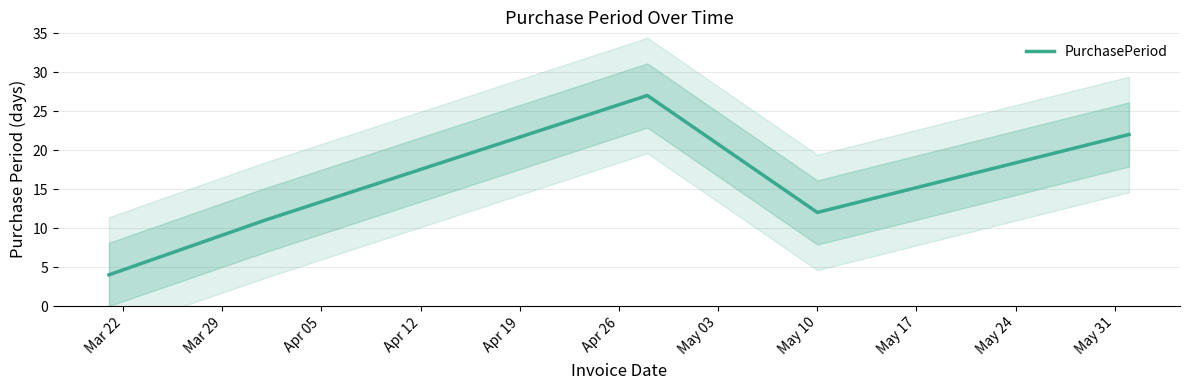

What is the minimum value shown in the chart?

4